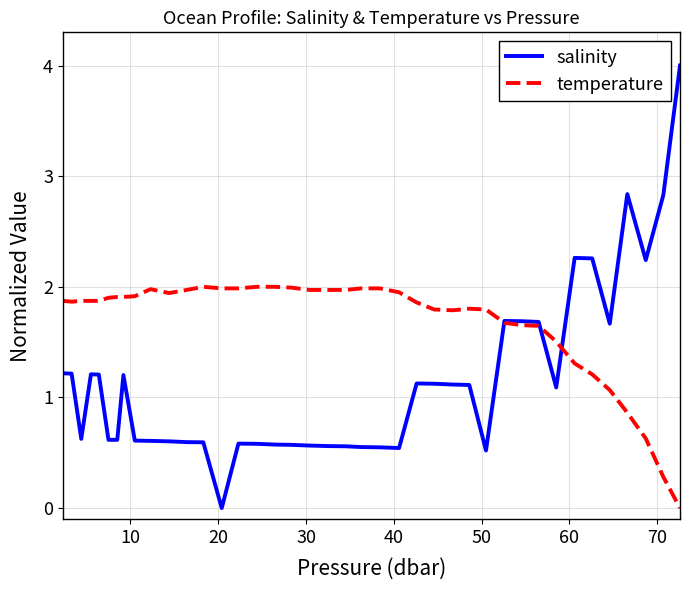

Which series has the largest total across all categories?

temperature